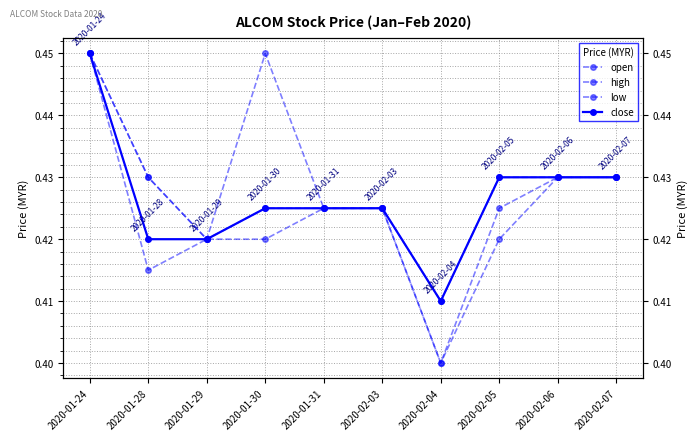

Between 2020-01-30 and 2020-02-06, which is larger?

2020-02-06